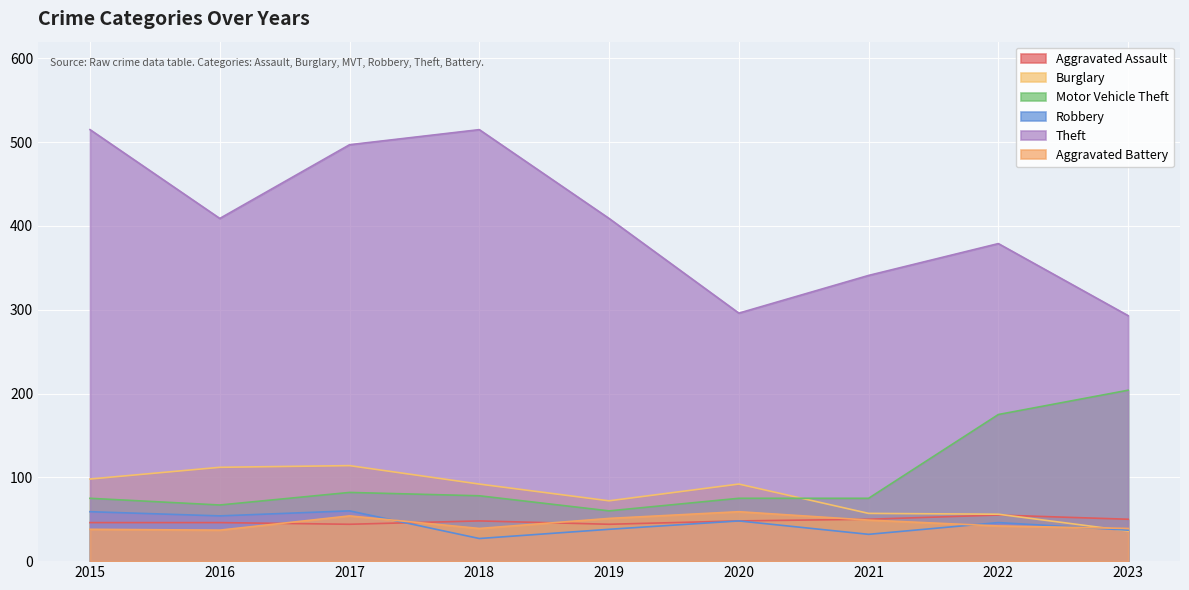

True or false: Aggravated Assault has a value of 55 at 2022.

True